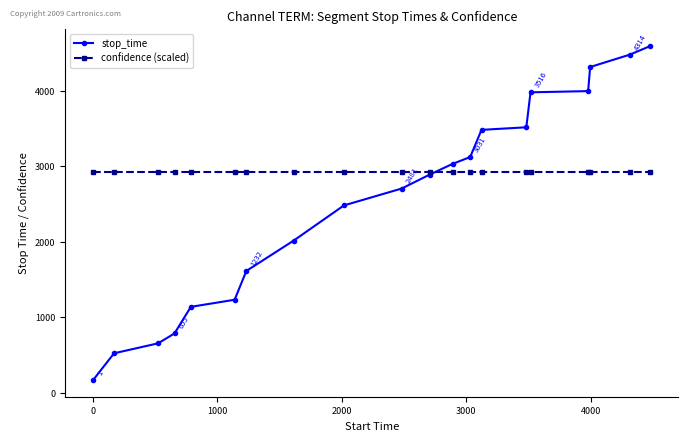

Rank the series by their maximum value, from highest to lowest.

stop_time, confidence (scaled)